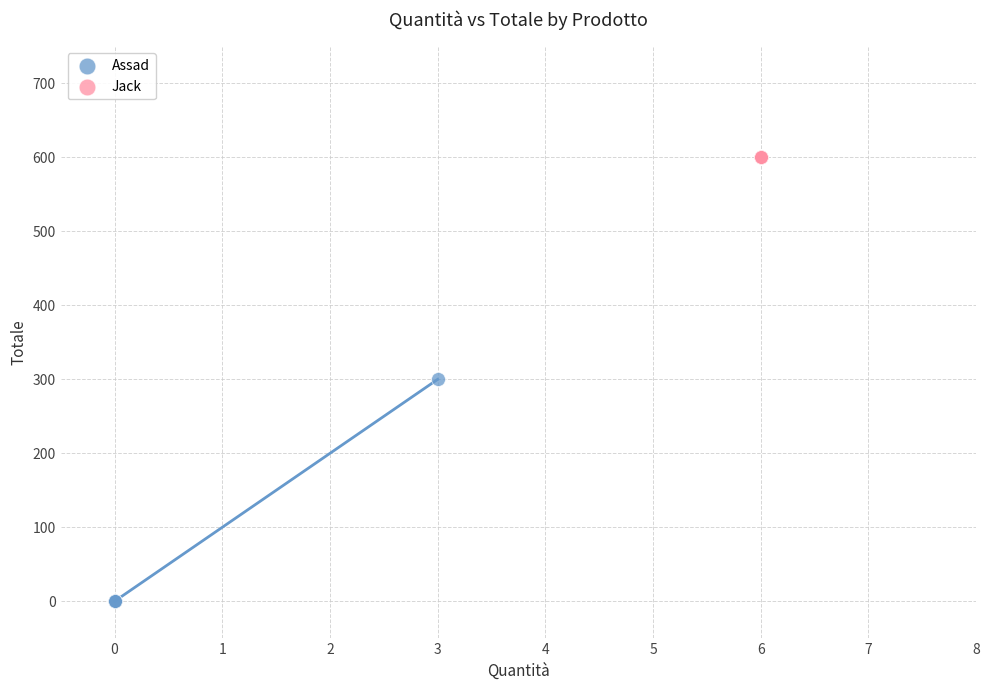

Which series reaches the maximum Y coordinate?

Jack